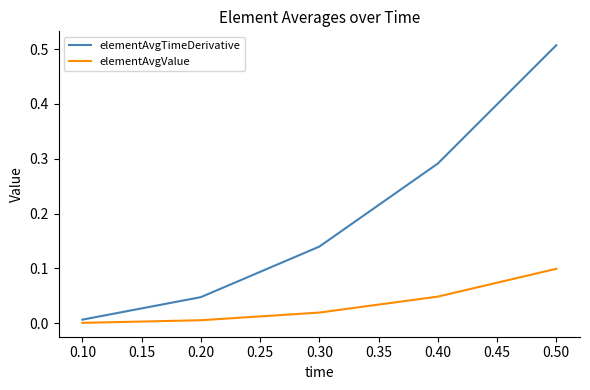

How many distinct data groups are displayed?

2